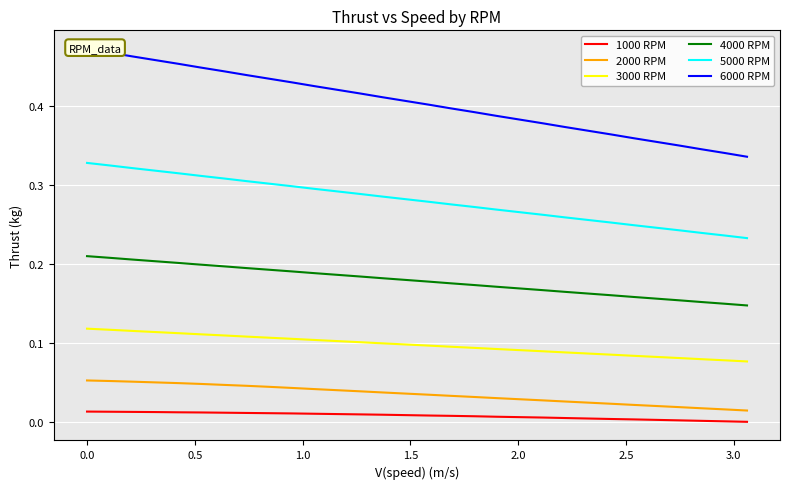

True or false: 4000 RPM and 1000 RPM intersect in this chart.

False